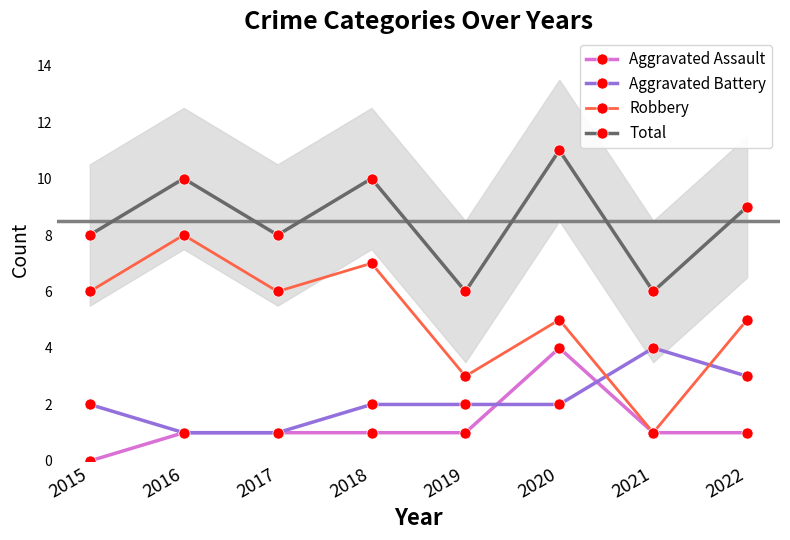

What is the sum of the Aggravated Battery values at 2020 and 2019?

4